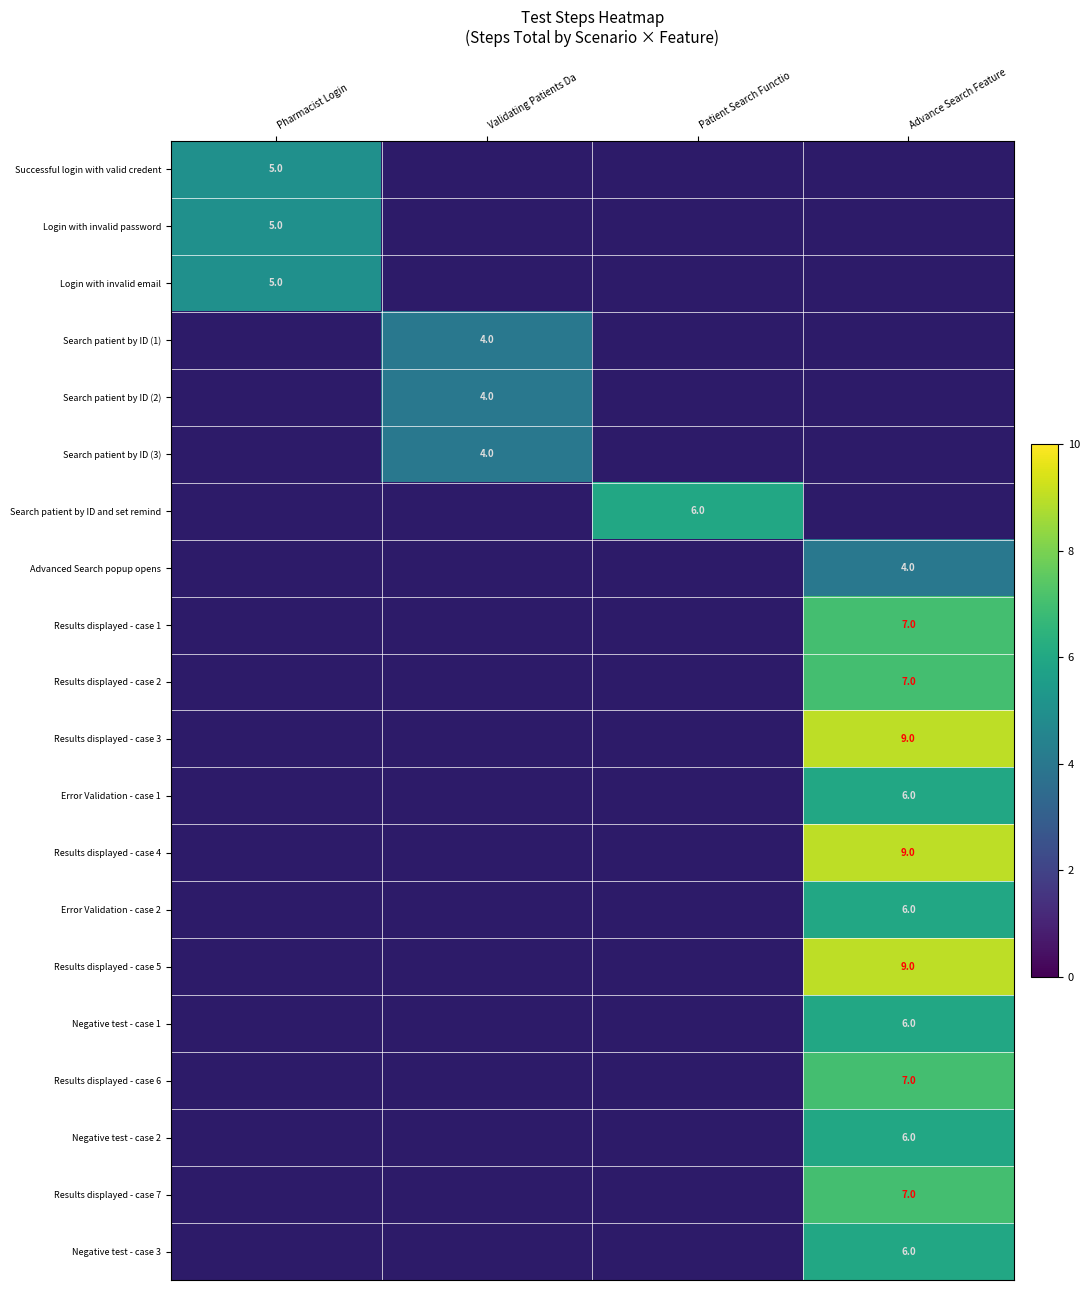

Is it true that Advanced Search popup opens equals 6 at Advance Search Feature?

False